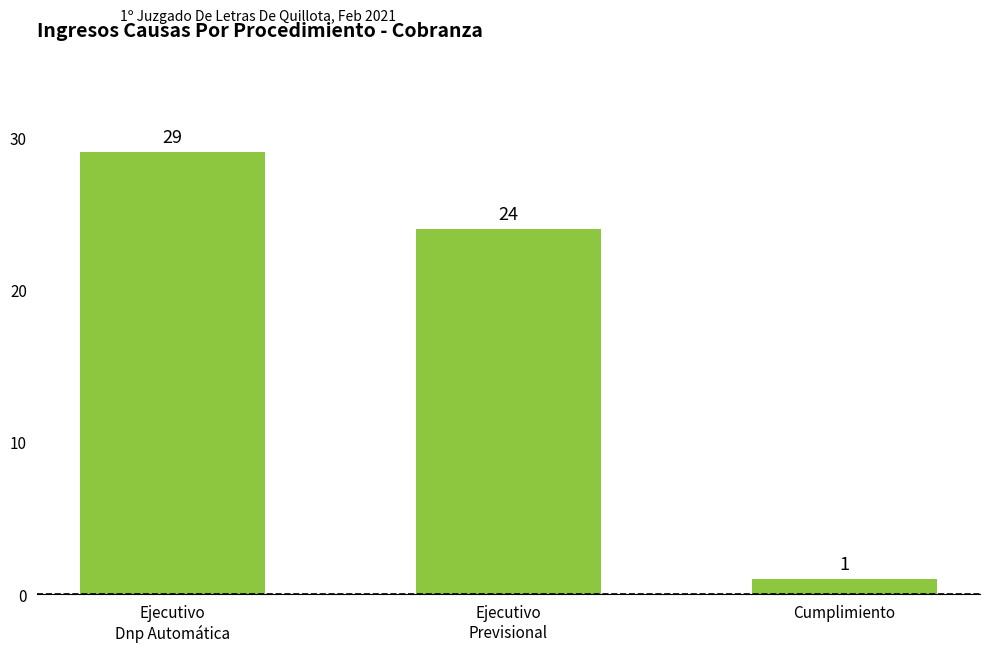

List the labels in order of value, largest first.

Ejecutivo
Dnp Automática, Ejecutivo
Previsional, Cumplimiento